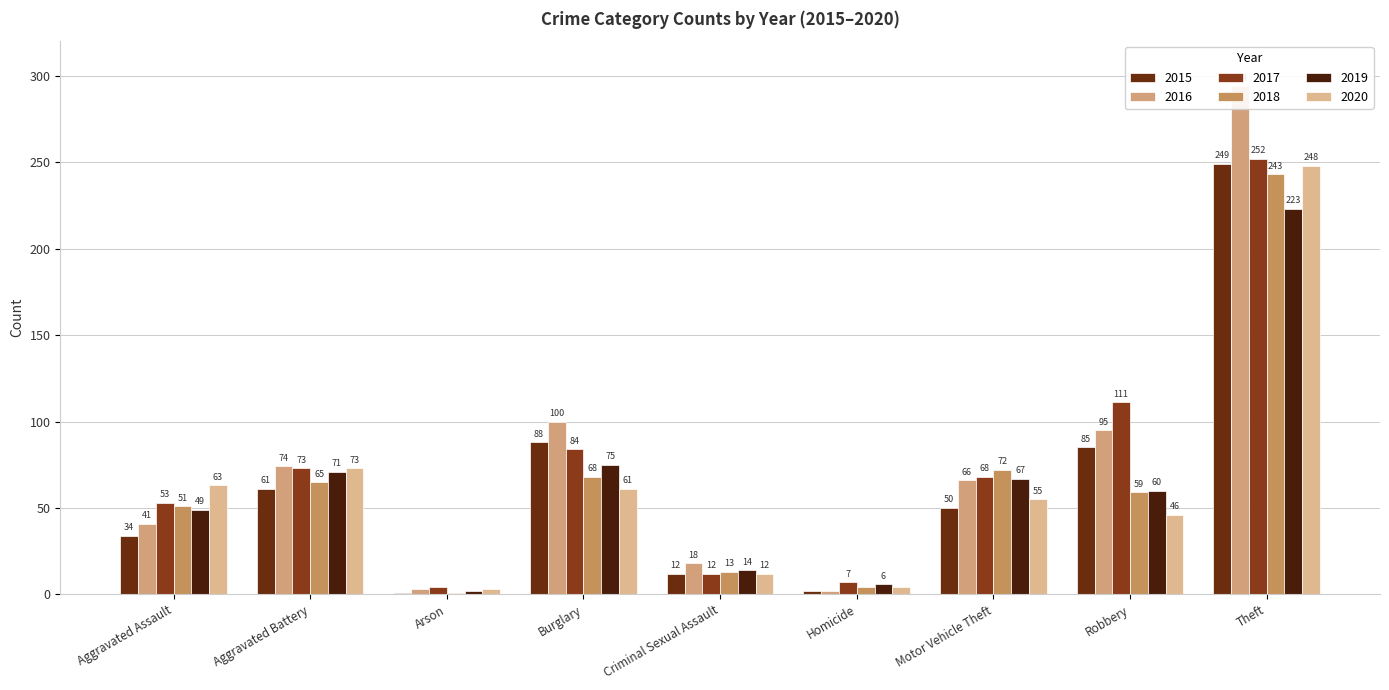

The value of 2017 at Burglary is 84. True or false?

True